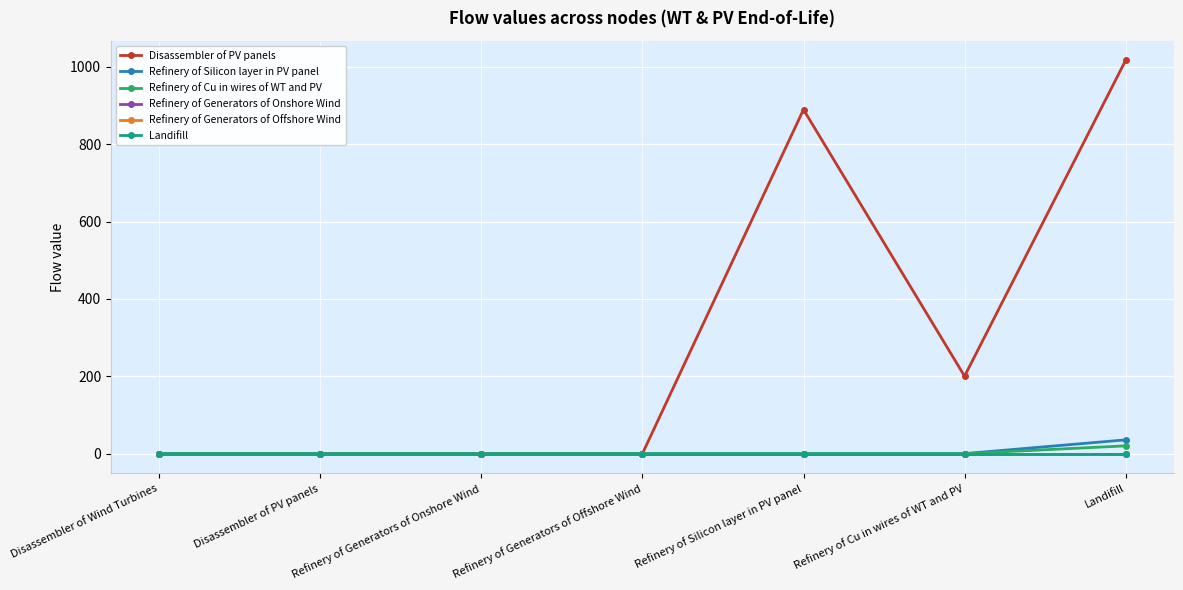

Does the chart have visible grid lines?

Yes